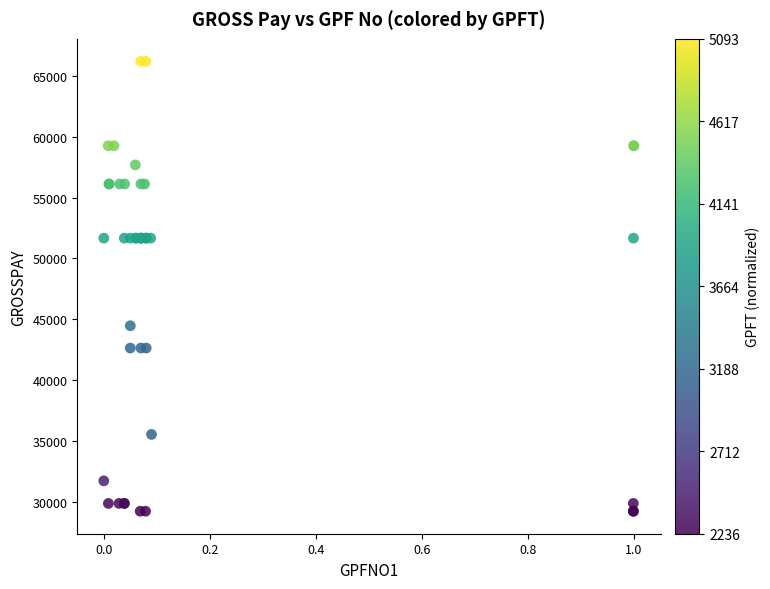

What Y value in the scatter plot is closest to 47708?

44462